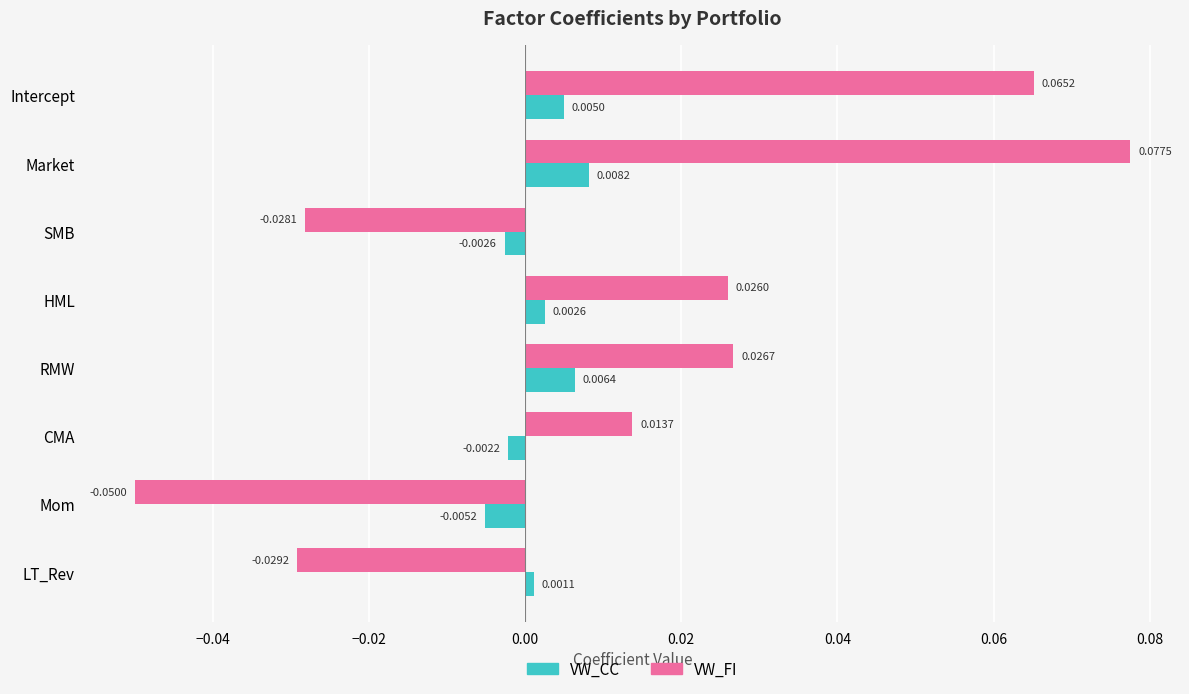

Which category has the lowest value across all series?

Mom